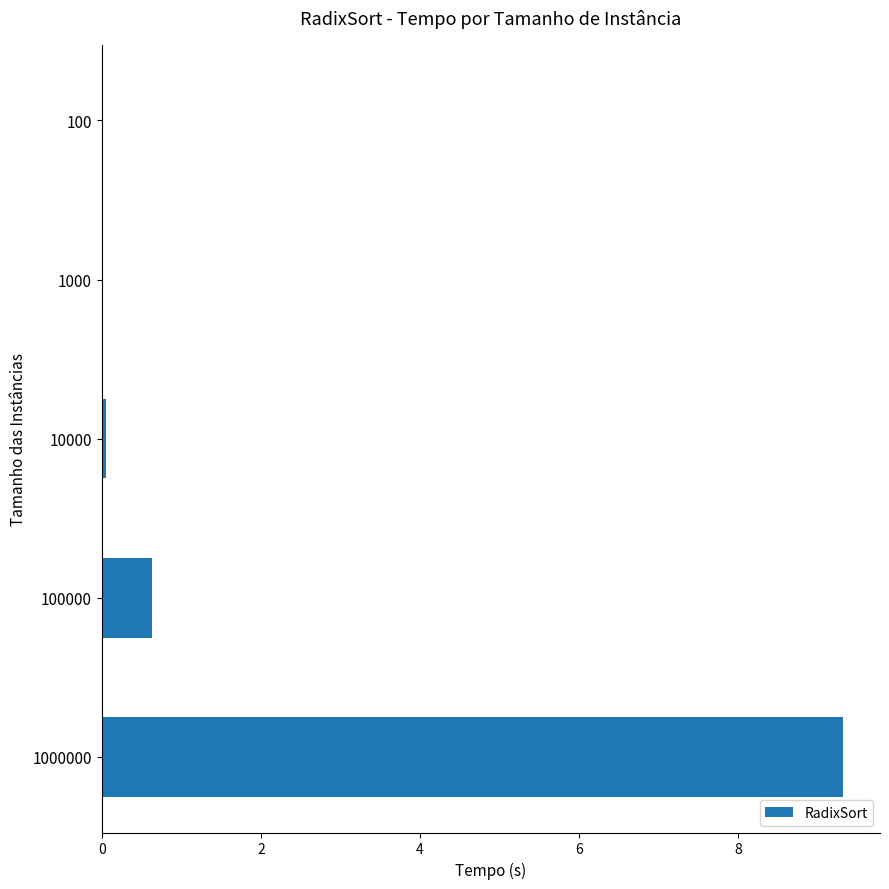

The value at 1000000 is 6.1. True or false?

False